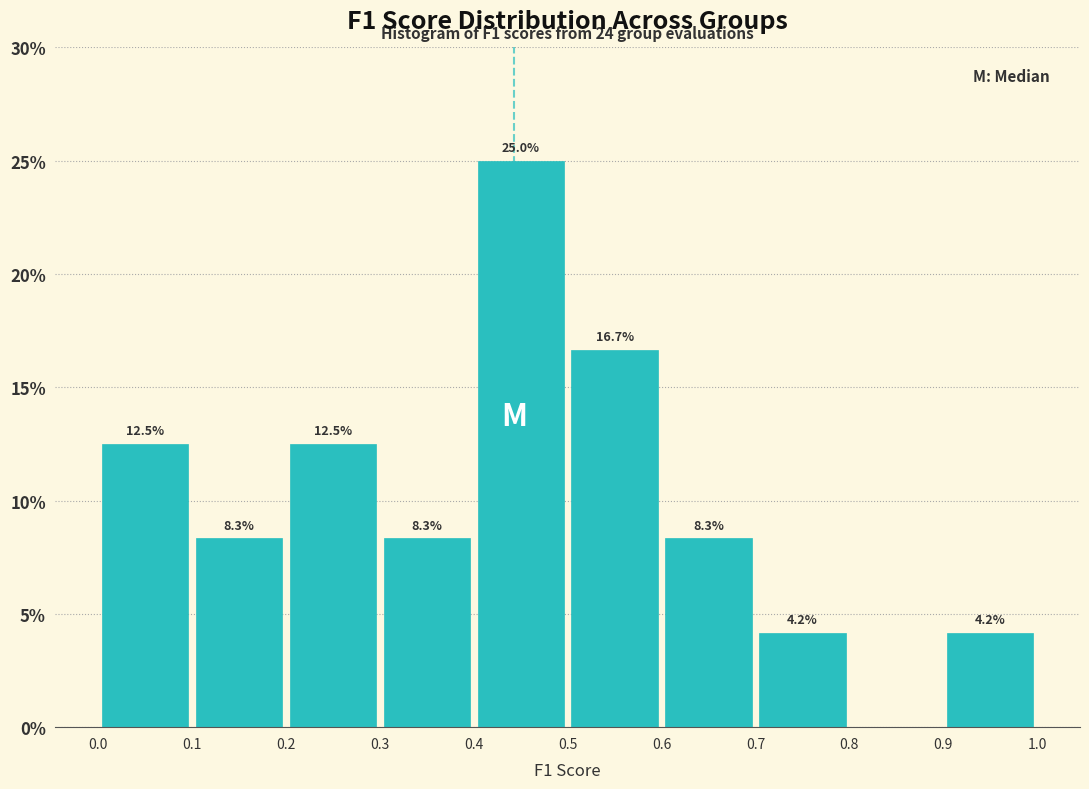

Over which range of the x-axis is the bar tallest?

0.4 to 0.5